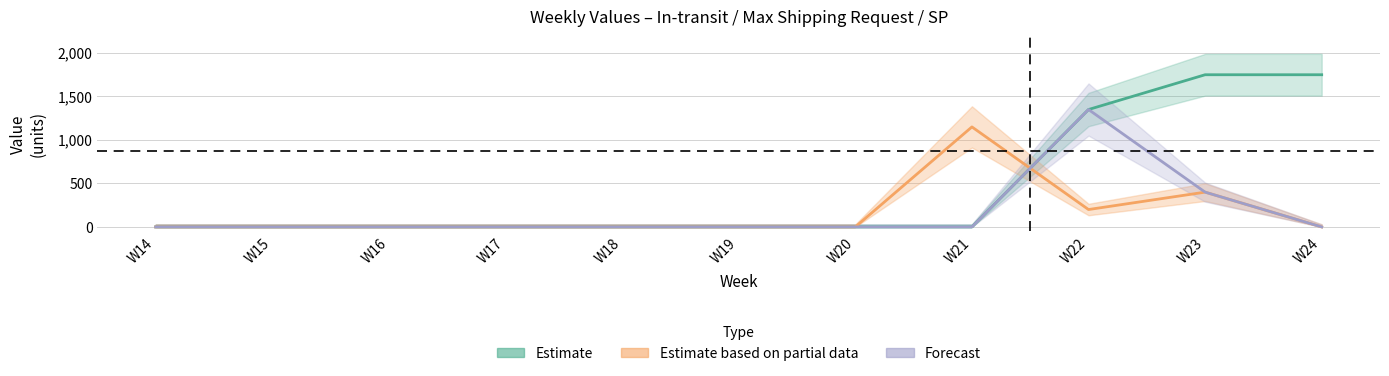

How many interior local peaks does the Forecast series have?

1